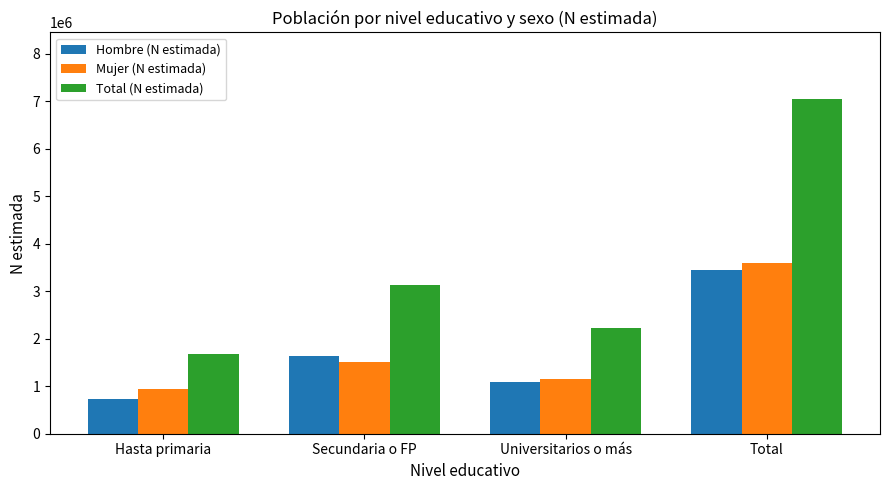

Which series has the largest range (max minus min)?

Total (N estimada)